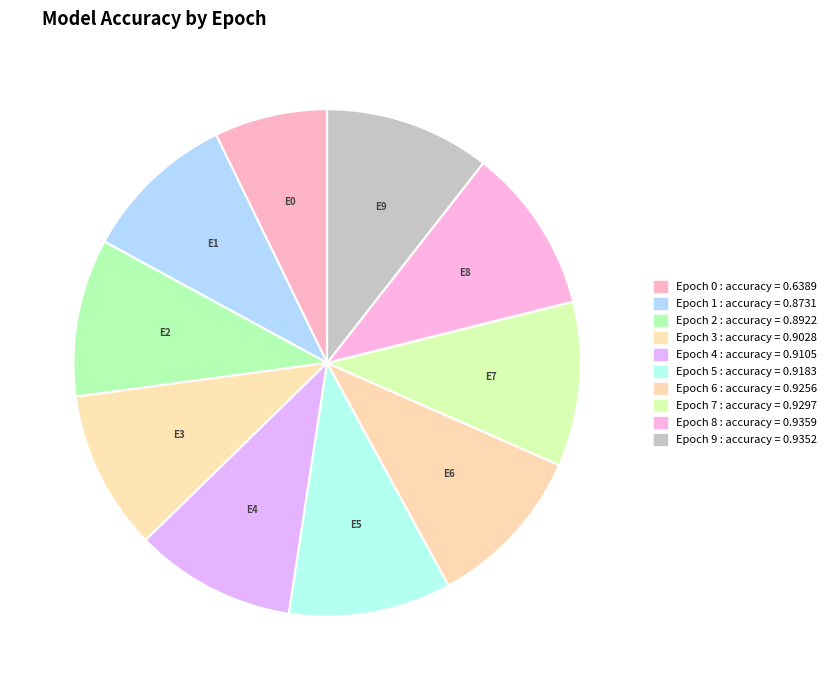

Do Epoch 0 and Epoch 7 together represent more than half of the pie?

No